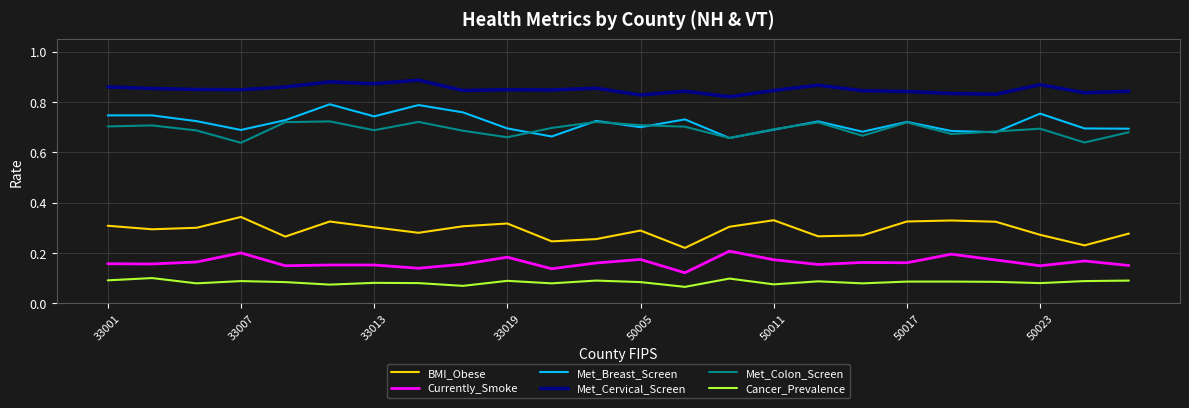

How many lines are shown in the chart?

6